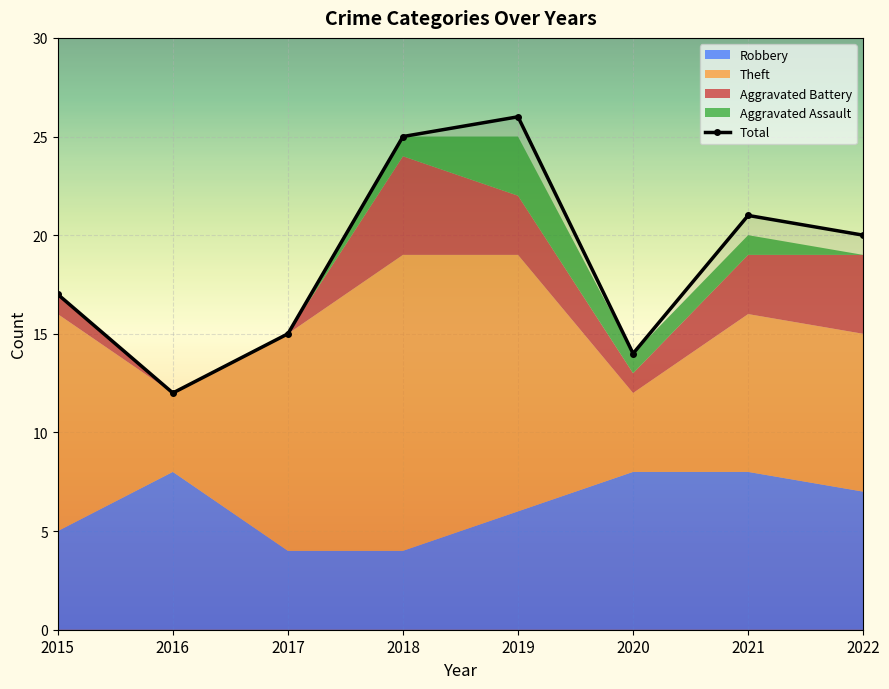

Reading right to left, extract all data points from this chart.

2022=20	2021=21	2020=14	2019=26	2018=25	2017=15	2016=12	2015=17